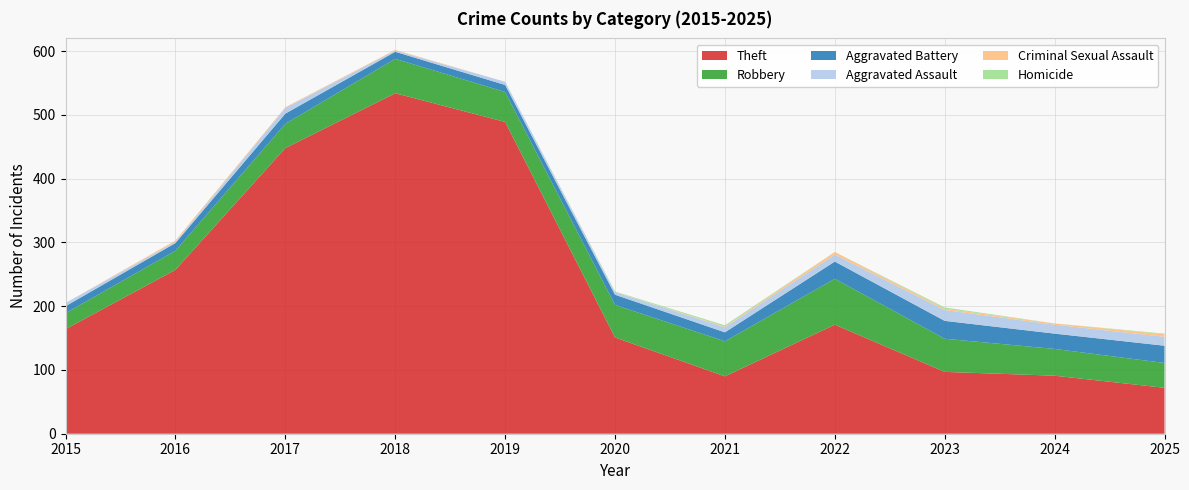

Reading left to right, transcribe all the data shown in this chart.

Robbery: 2015=25	2016=30	2017=38	2018=54	2019=47	2020=51	2021=55	2022=72	2023=52	2024=42	2025=39
Aggravated Battery: 2015=11	2016=12	2017=16	2018=11	2019=11	2020=16	2021=14	2022=27	2023=28	2024=24	2025=27
Aggravated Assault: 2015=5	2016=2	2017=9	2018=2	2019=5	2020=4	2021=8	2022=11	2023=17	2024=14	2025=14
Theft: 2015=164	2016=257	2017=448	2018=534	2019=489	2020=151	2021=90	2022=171	2023=97	2024=91	2025=72
Criminal Sexual Assault: 2015=0	2016=2	2017=1	2018=1	2019=0	2020=0	2021=1	2022=4	2023=2	2024=2	2025=4
Homicide: 2015=0	2016=0	2017=0	2018=0	2019=0	2020=1	2021=2	2022=0	2023=2	2024=0	2025=1